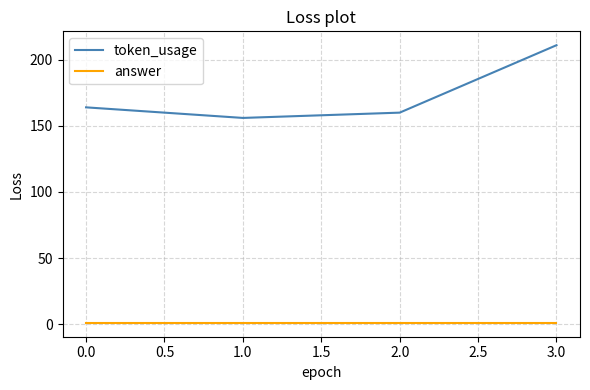

What is the greatest value displayed?

211